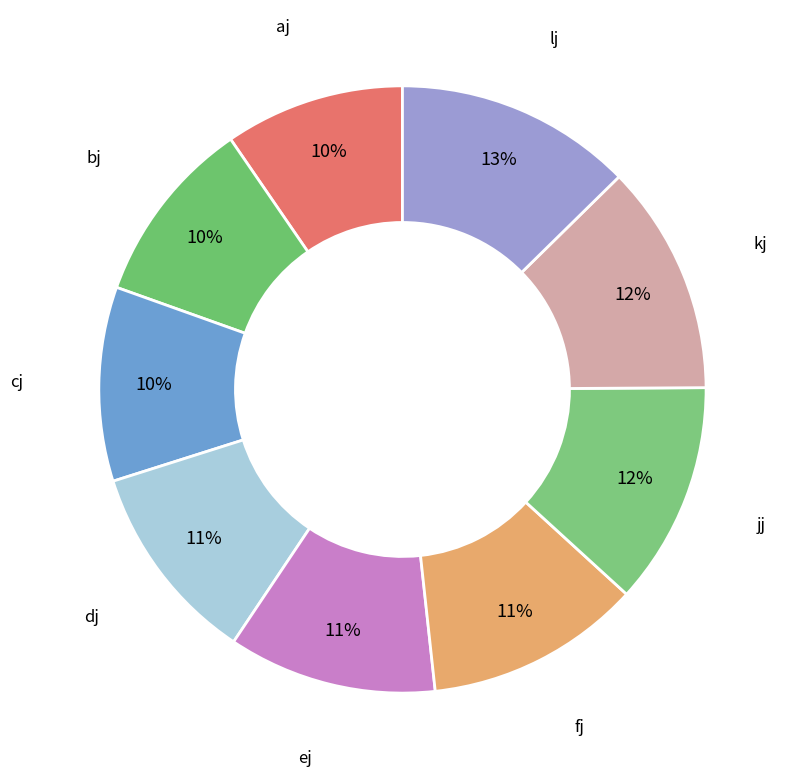

The bj slice represents 10% of the pie. True or false?

True